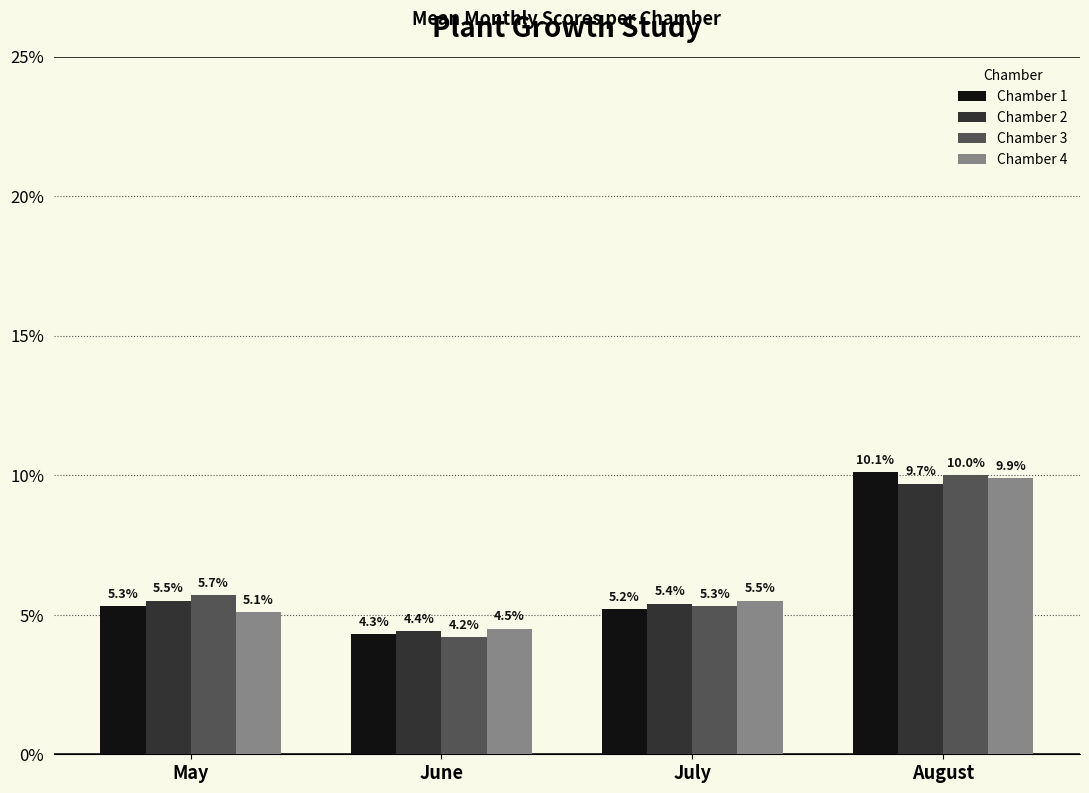

What is the smallest value displayed?

4.2